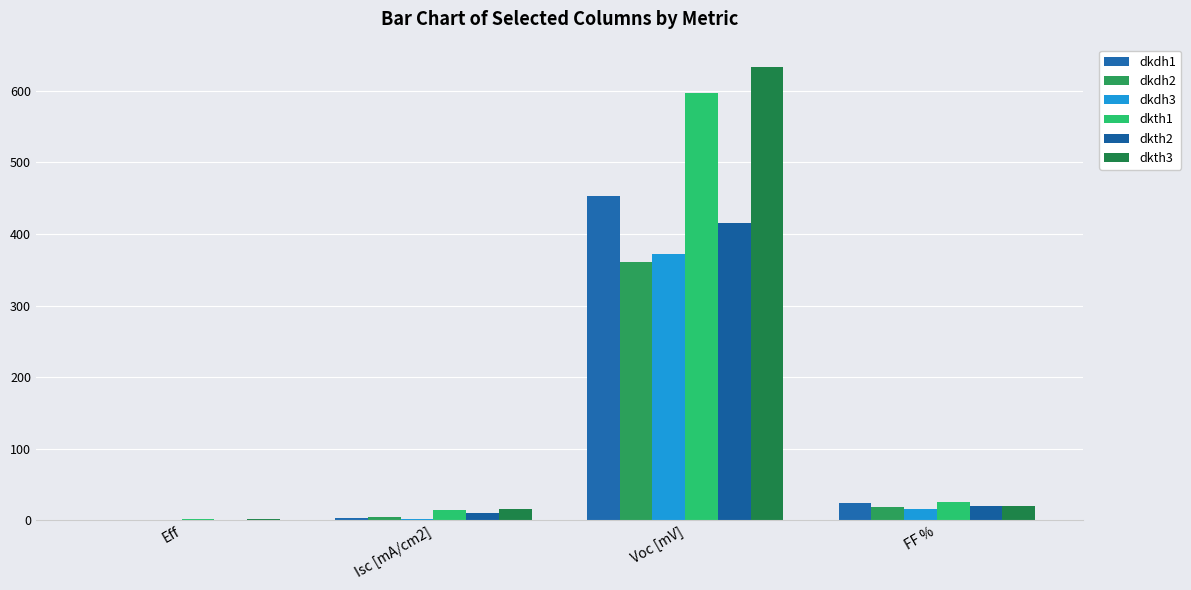

What is the difference between the maximum and minimum values in the dkth1 series?

594.9